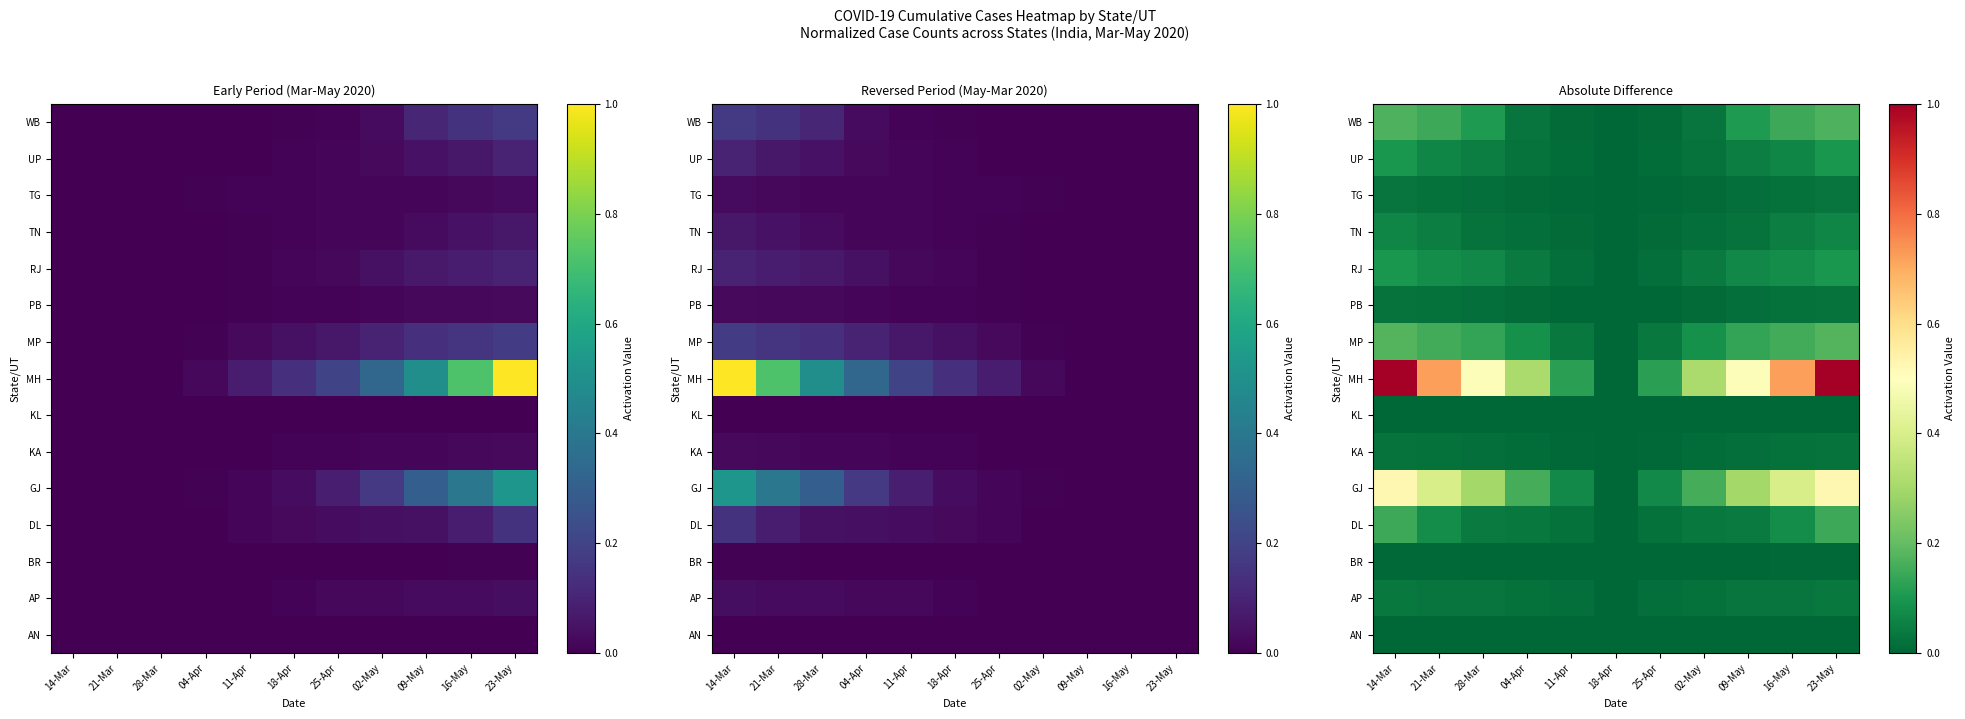

At which category does the chart reach its peak across all series?

14-Mar